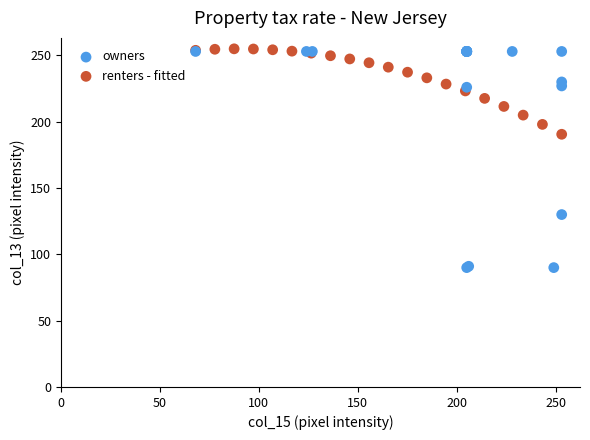

Which series reaches the minimum Y coordinate?

owners